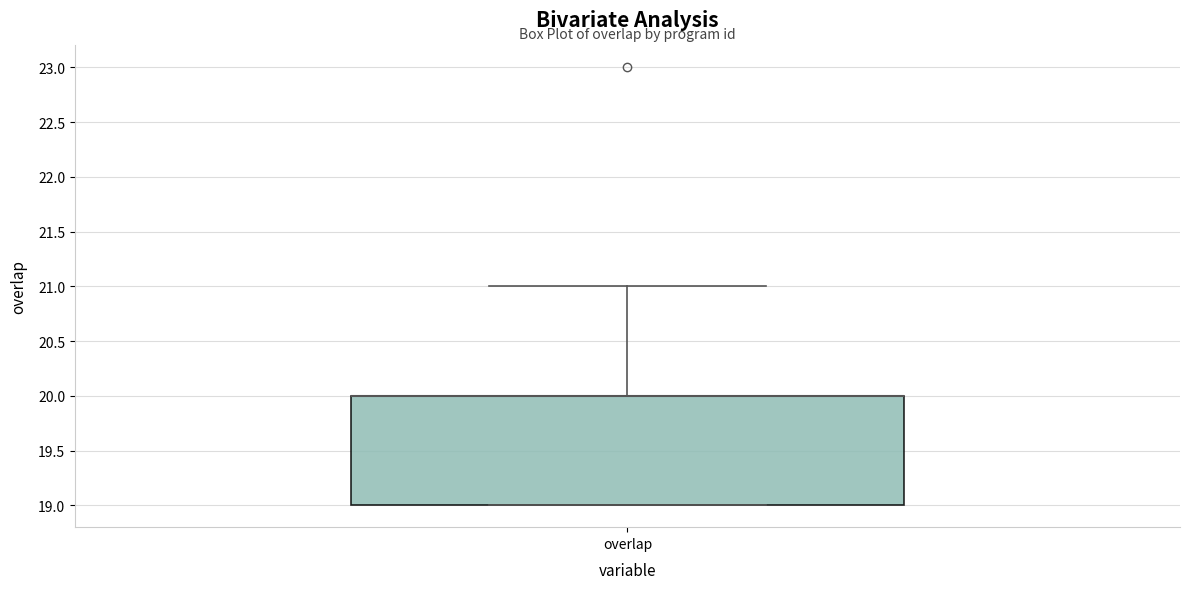

Read this box plot against the y-axis: the position of the median line, the range covered by the box, and the ends of both whiskers. The values are not printed on the chart, so give them approximately, as read against the axis.

median 20 (drawn on the box's upper edge), box 19 to 20, whiskers 19 to 21